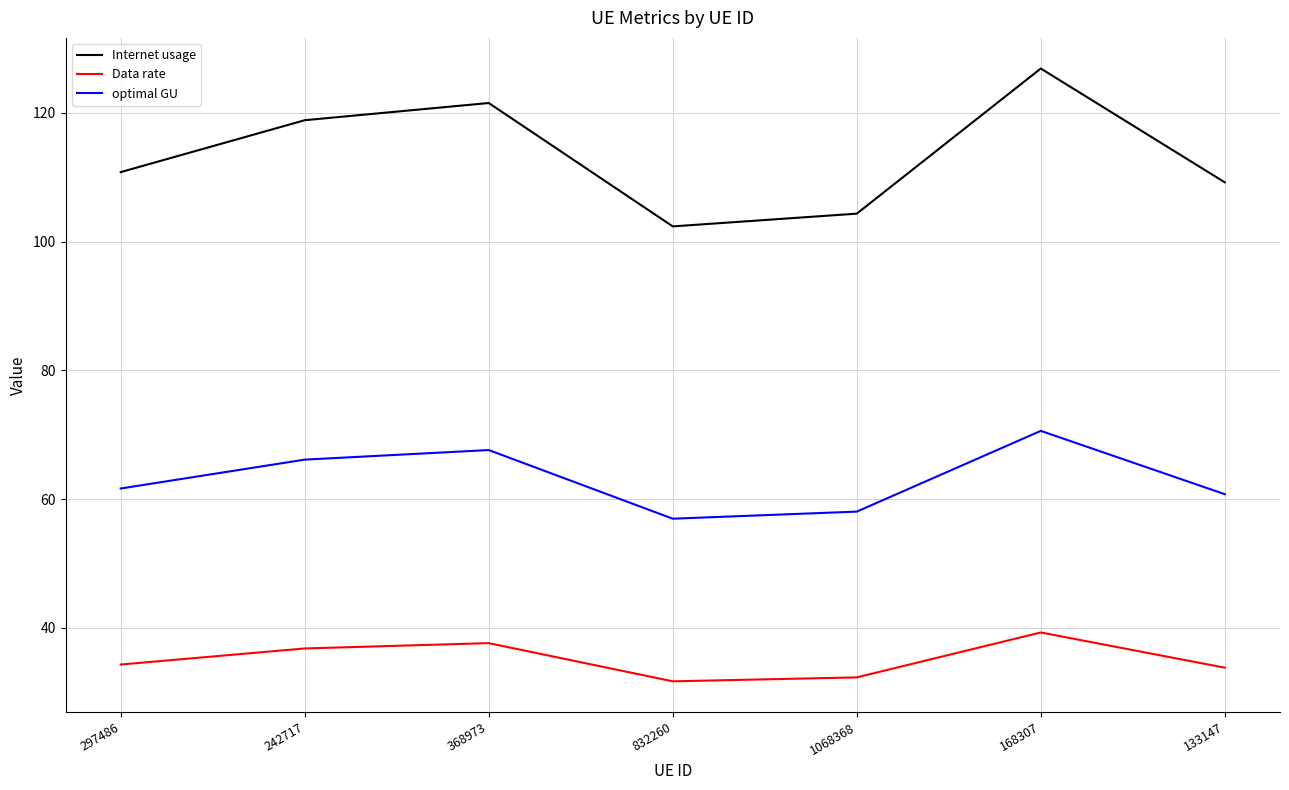

The Data rate series shows 22.4 at 368973. True or false?

False